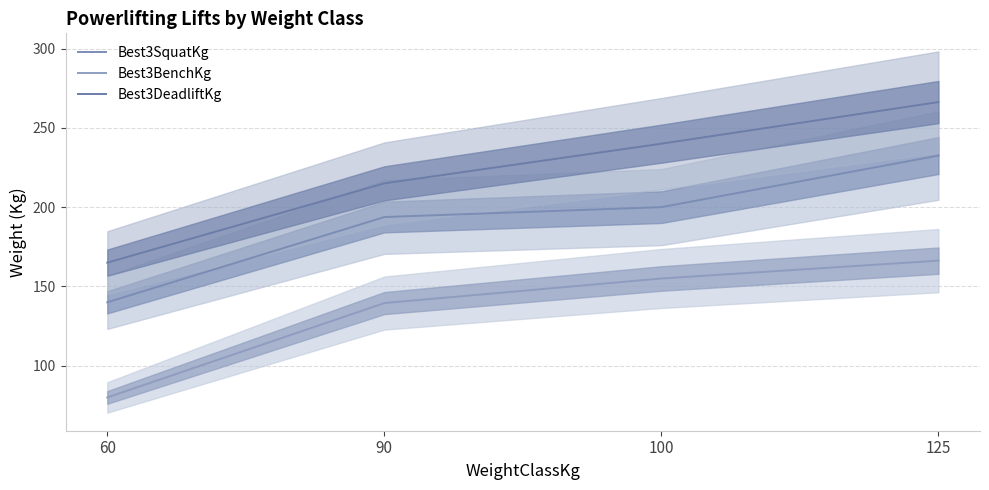

True or false: Best3SquatKg and Best3BenchKg cross at least once.

False